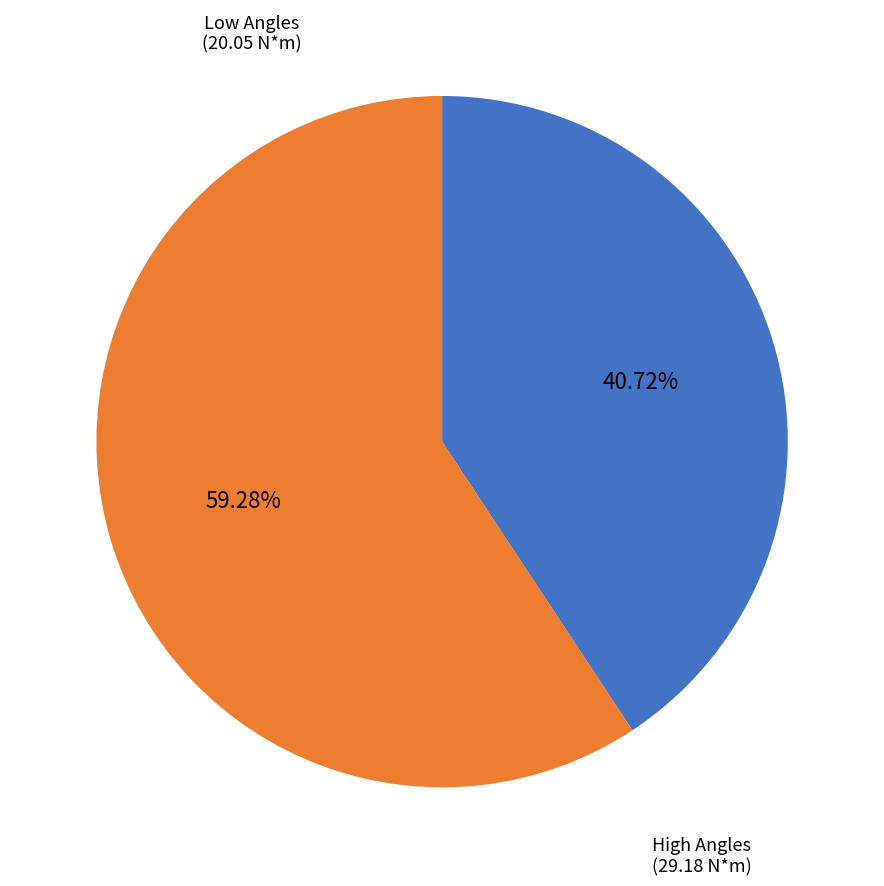

Count the number of slices in the pie.

2